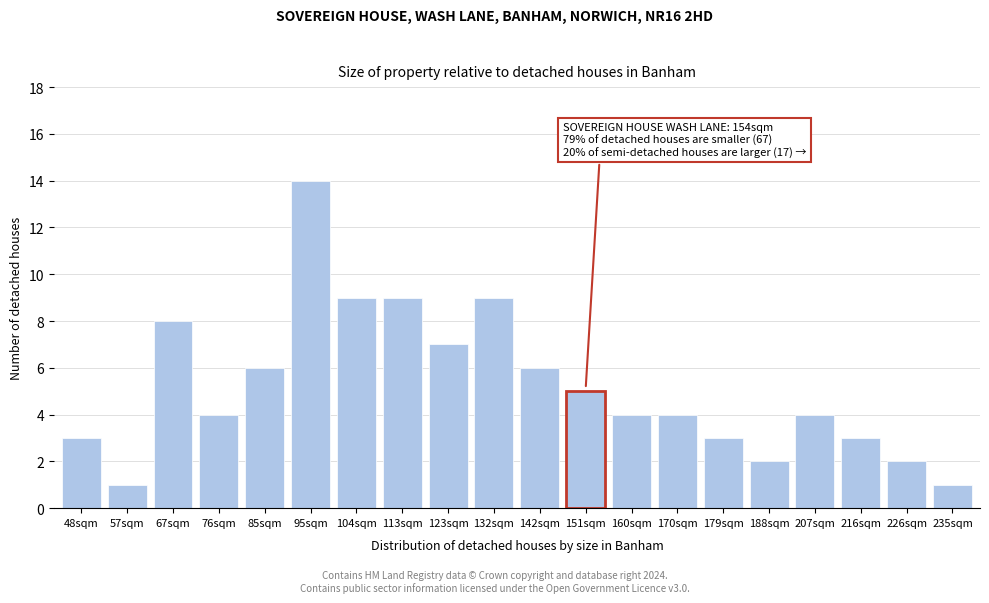

Reading left to right, extract all data points from this chart.

48sqm=3	57sqm=1	67sqm=8	76sqm=4	85sqm=6	95sqm=14	104sqm=9	113sqm=9	123sqm=7	132sqm=9	142sqm=6	151sqm=5	160sqm=4	170sqm=4	179sqm=3	188sqm=2	207sqm=4	216sqm=3	226sqm=2	235sqm=1